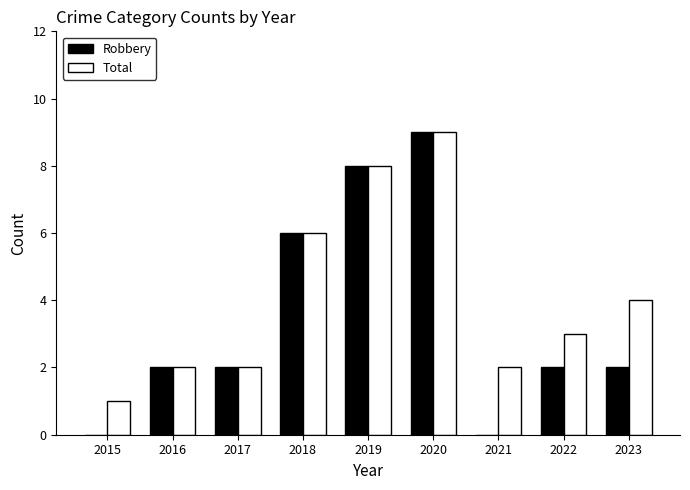

Which series has the largest range (max minus min)?

Robbery